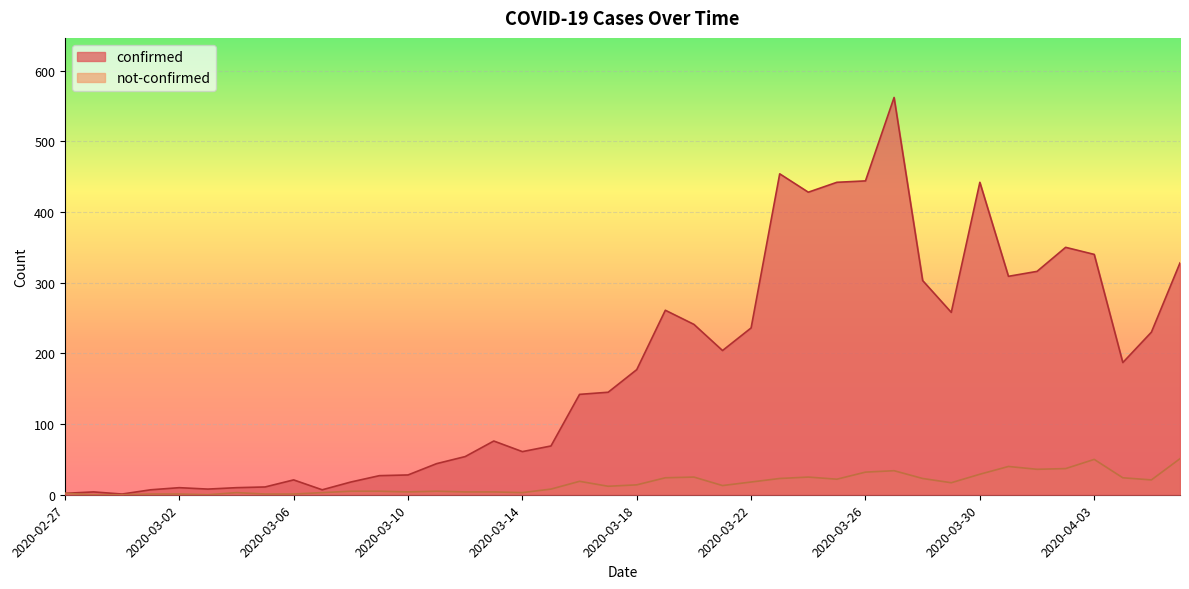

Reading left to right, extract all data points from this chart.

confirmed: 2	4	1	7	10	8	10	11	21	7	18	27	28	44	54	76	61	69	142	145	177	261	241	204	236	454	428	442	444	562	303	258	442	309	316	350	340	187	230	328
not-confirmed: 2	0	0	1	1	0	3	1	1	3	5	5	4	5	4	4	3	8	19	12	14	24	25	13	18	23	25	22	32	34	23	17	29	40	36	37	50	24	21	51